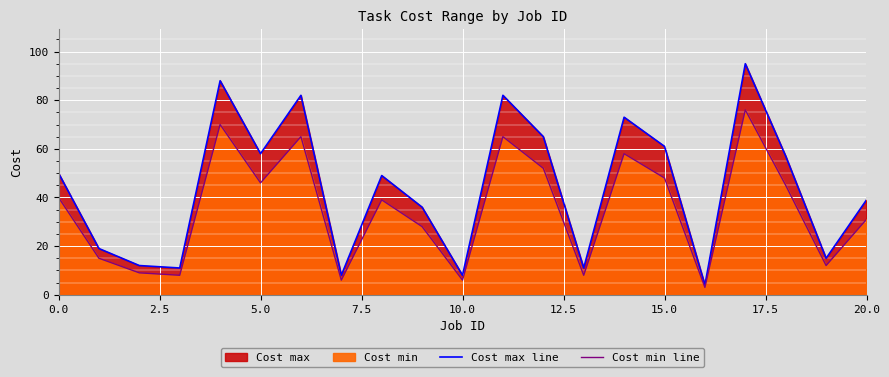

What is the total value across all series at 10?

14